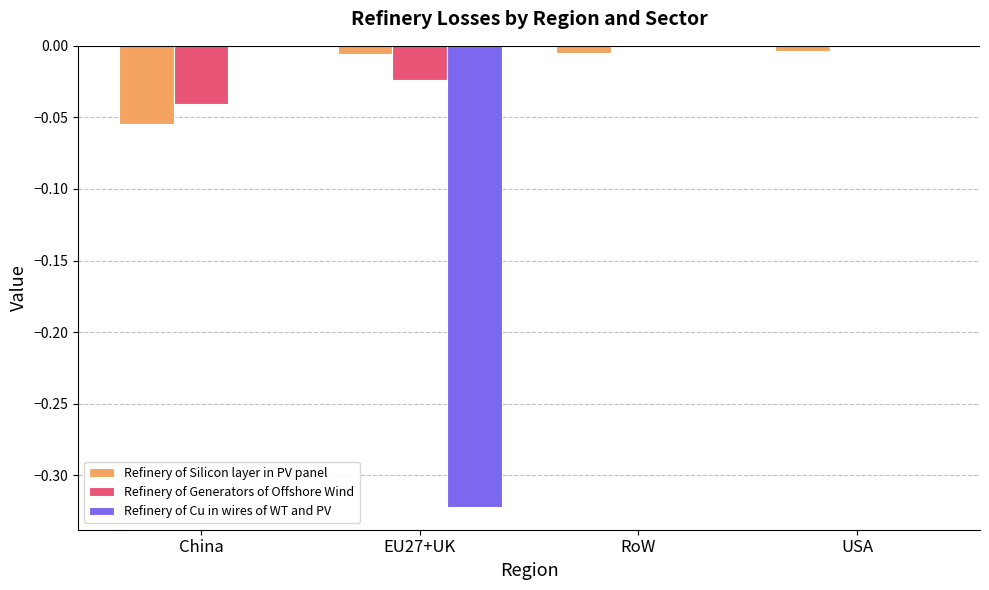

How many groups of bars are there?

4